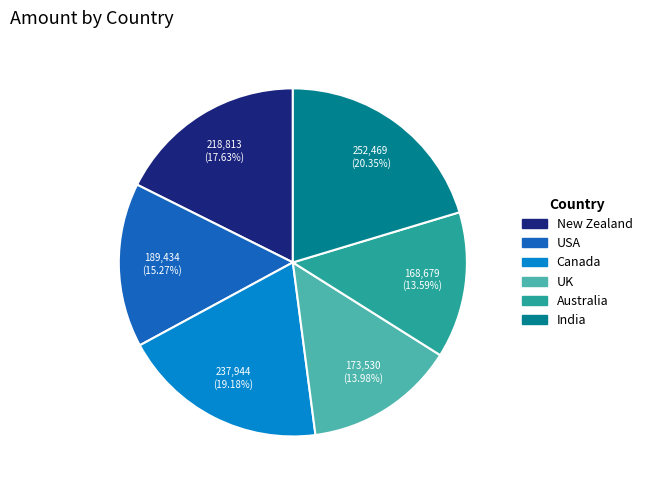

True or false: Australia accounts for 20% of the total.

False